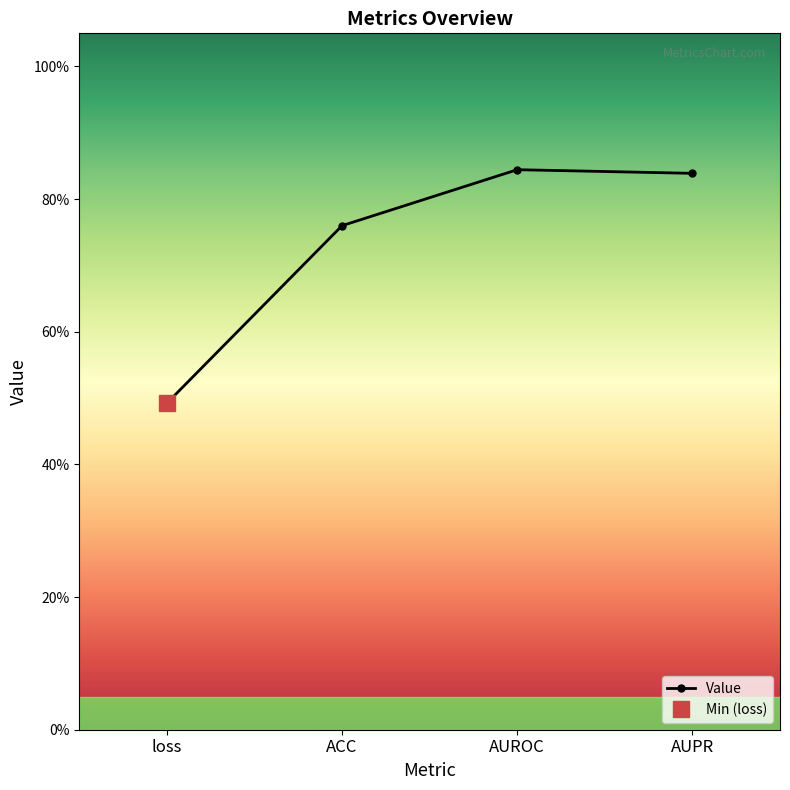

Rank the categories by value from highest to lowest.

AUROC, AUPR, ACC, loss